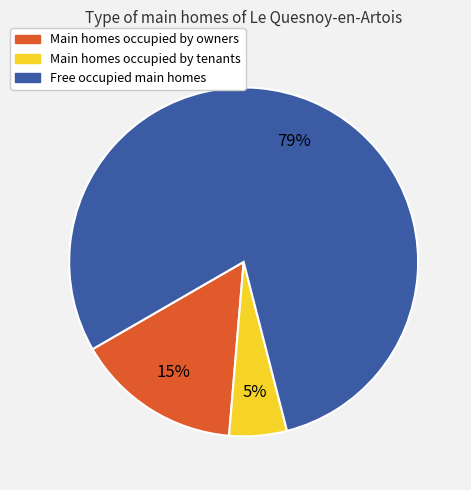

Between Free occupied main homes and Main homes occupied by tenants, which is larger?

Free occupied main homes